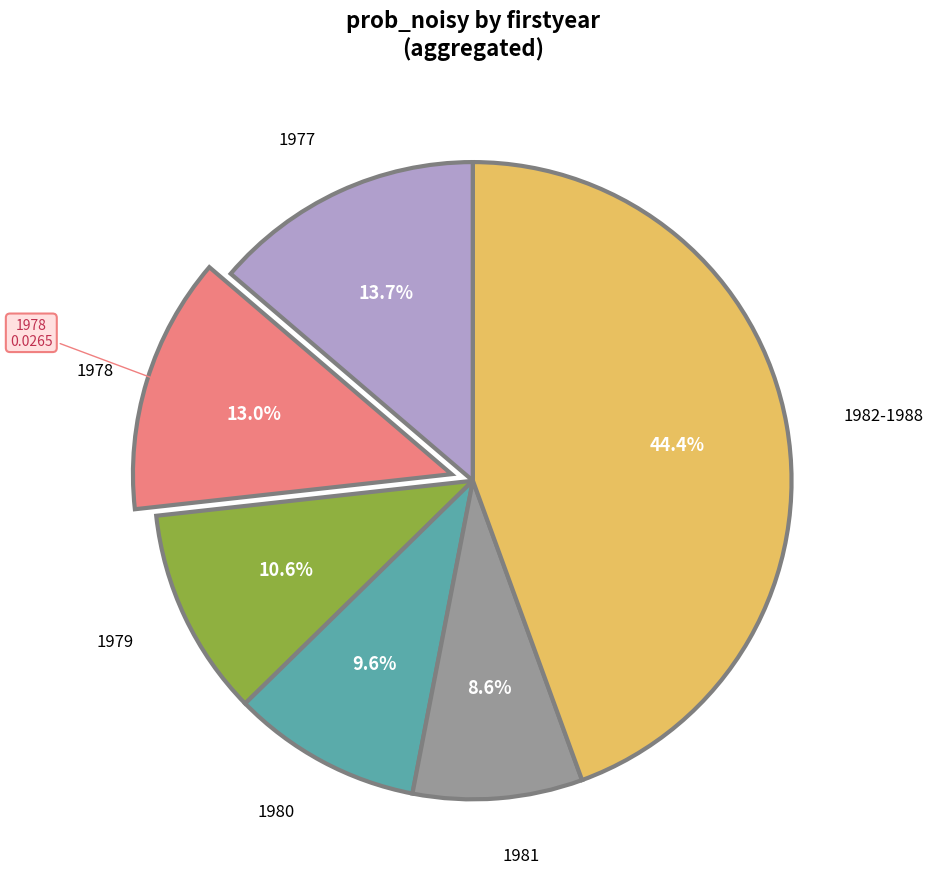

Is there a majority slice in this chart?

No